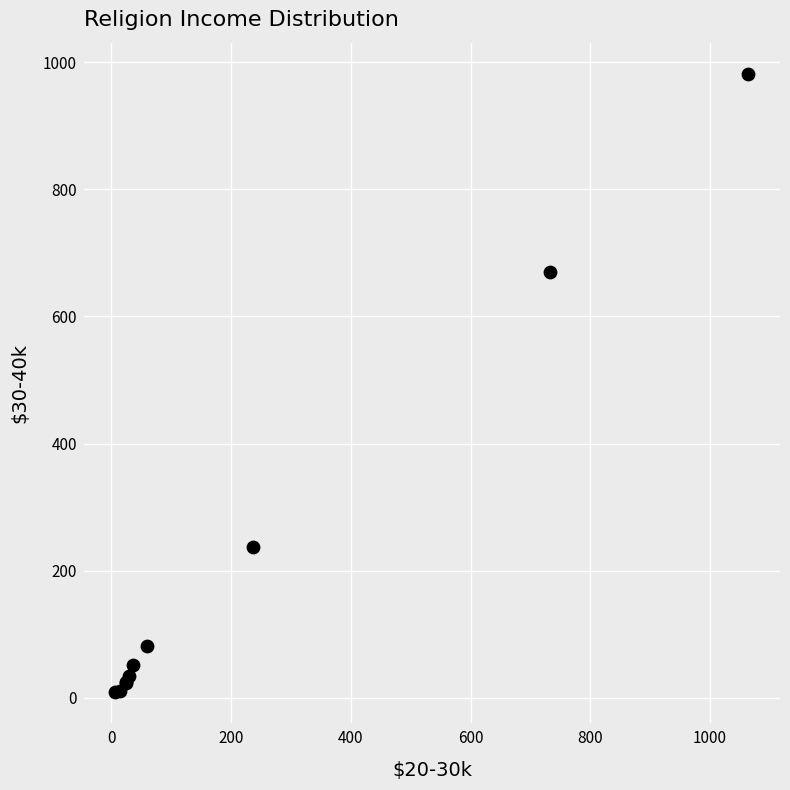

What Y value in the scatter plot is closest to 495?

670